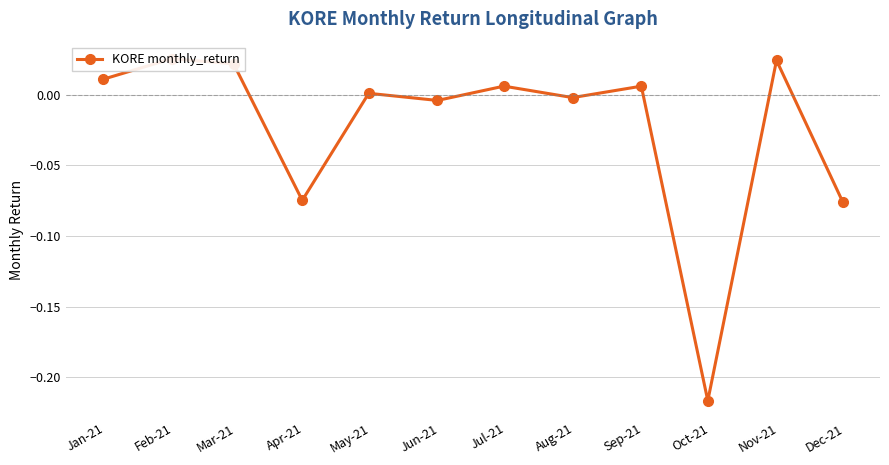

What is the sum of the values at Nov-21 and Apr-21?

-0.1